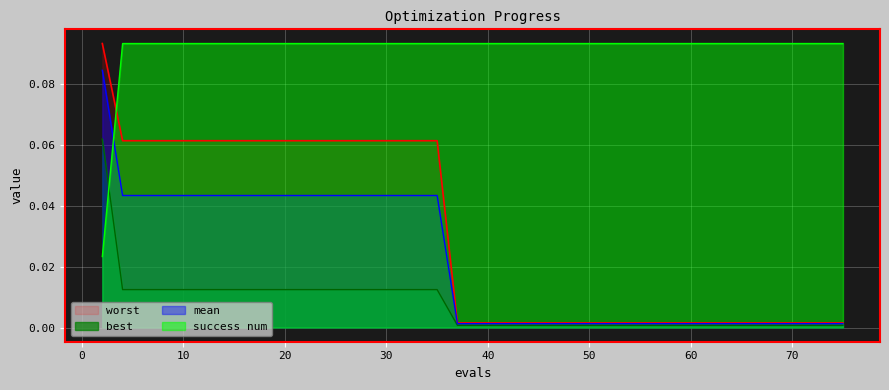

Is the value of worst at 2 greater than the value of best at 2?

Yes